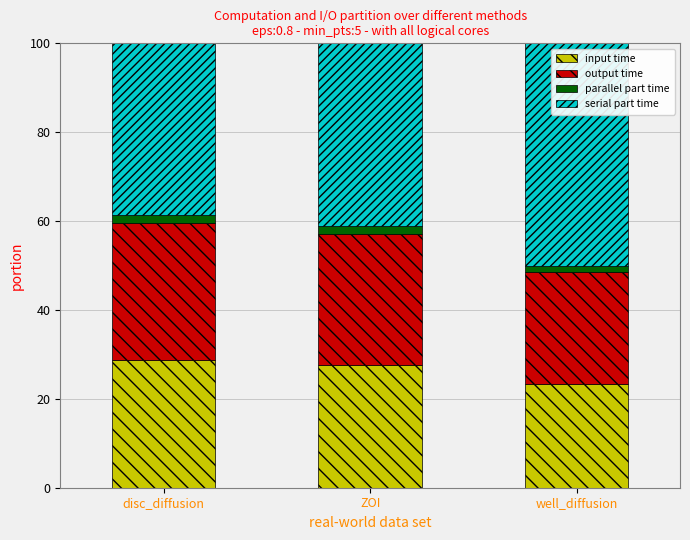

How many data points does each series have?

3